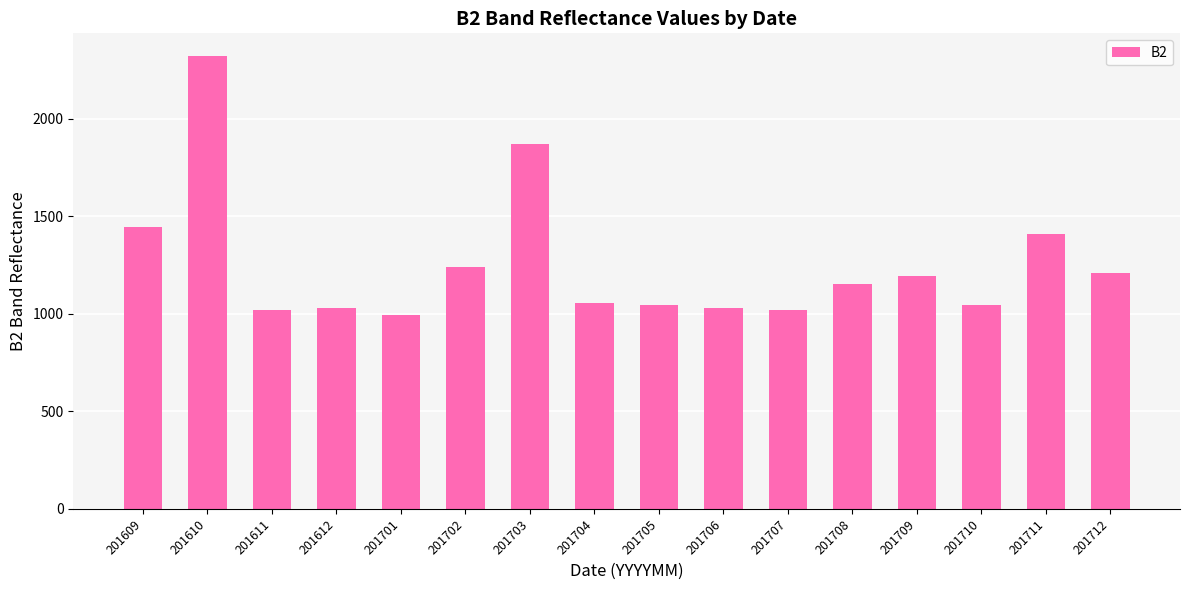

At which category does the chart reach its peak across all series?

201610